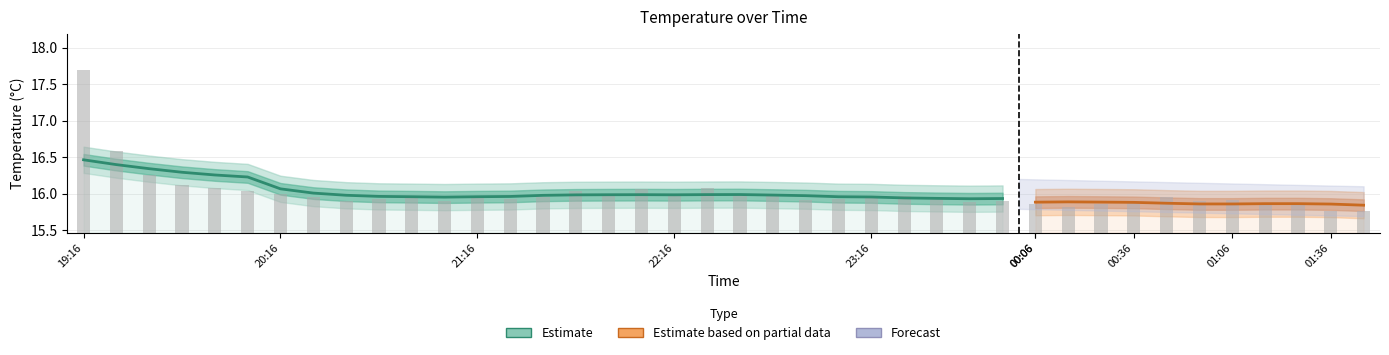

What is the ratio of the value at 00:26 to the value at 00:46?

1.0